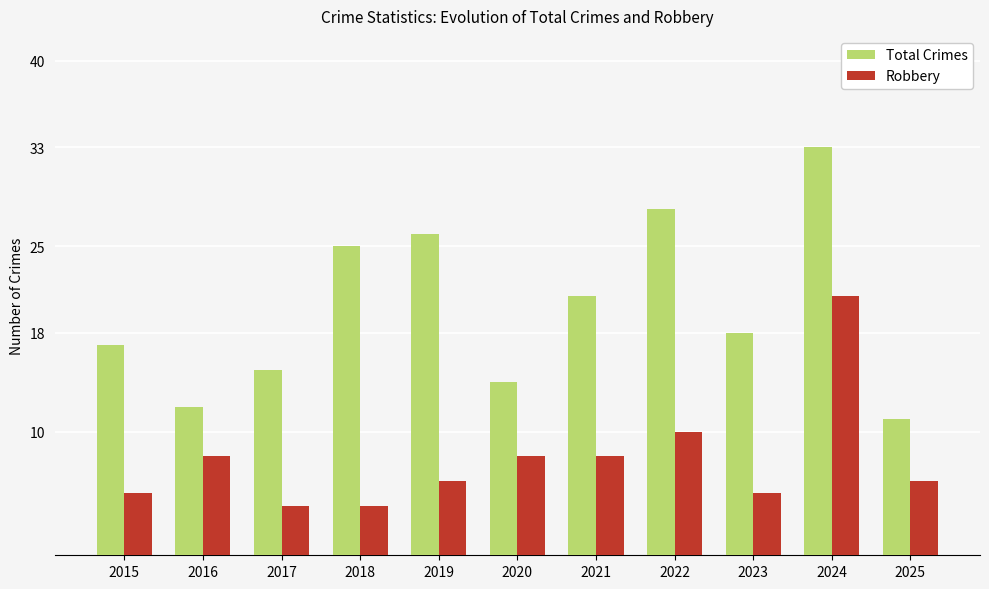

Rank the series by their average value, from lowest to highest.

Robbery, Total Crimes